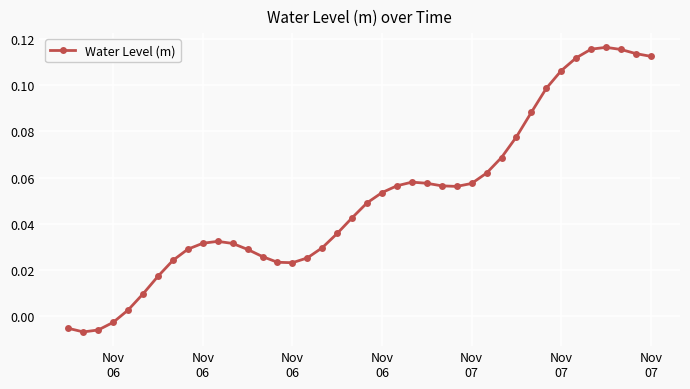

What is the sum of all values?

2.0